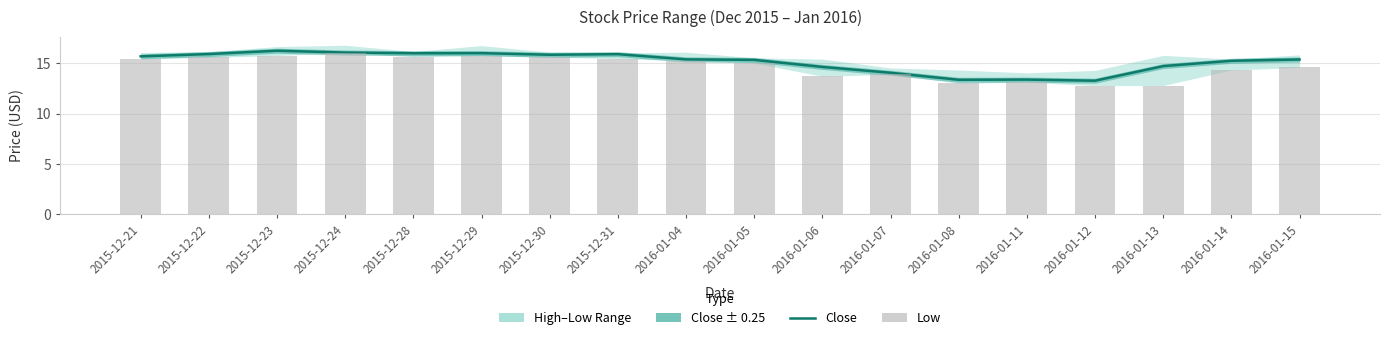

The Low series shows 6.8 at 2015-12-30. True or false?

False